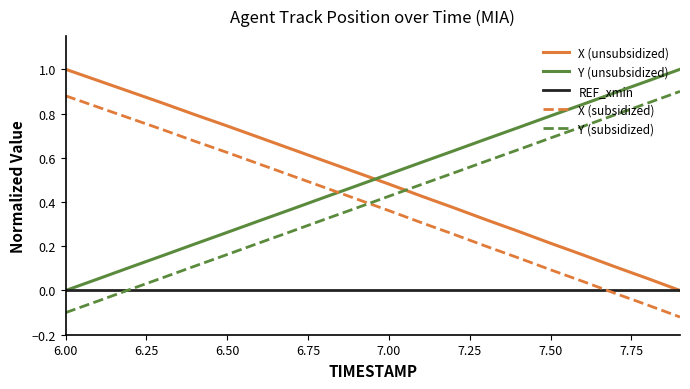

True or false: Y (subsidized) and Y (unsubsidized) intersect in this chart.

False